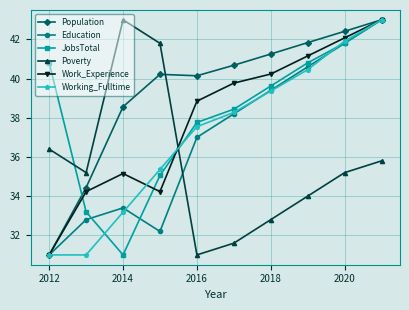

Which series has the largest total across all categories?

Population